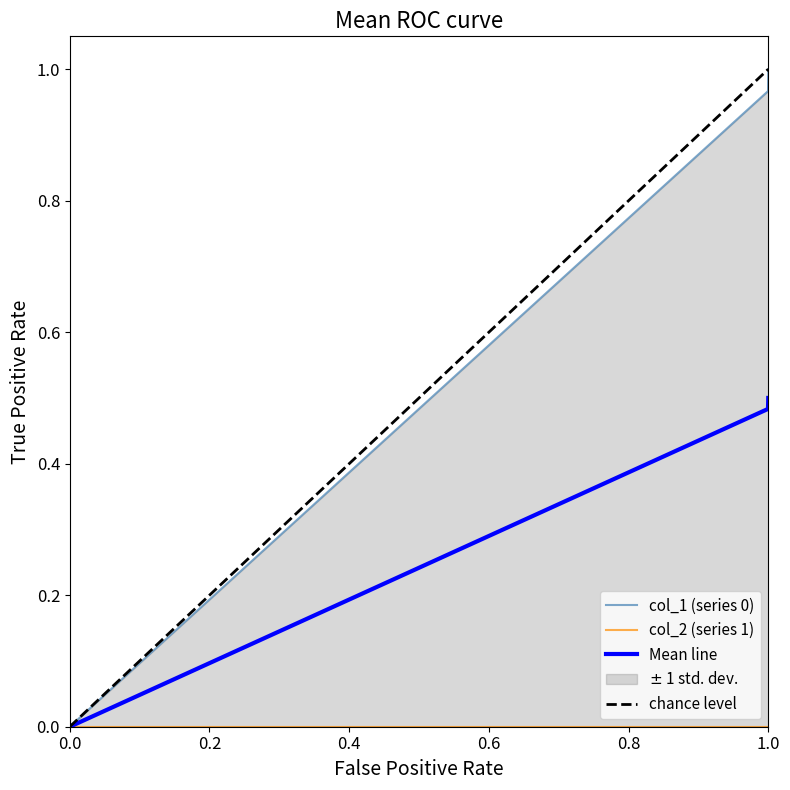

True or false: Mean line has a value of 0.1 at 1.0.

False